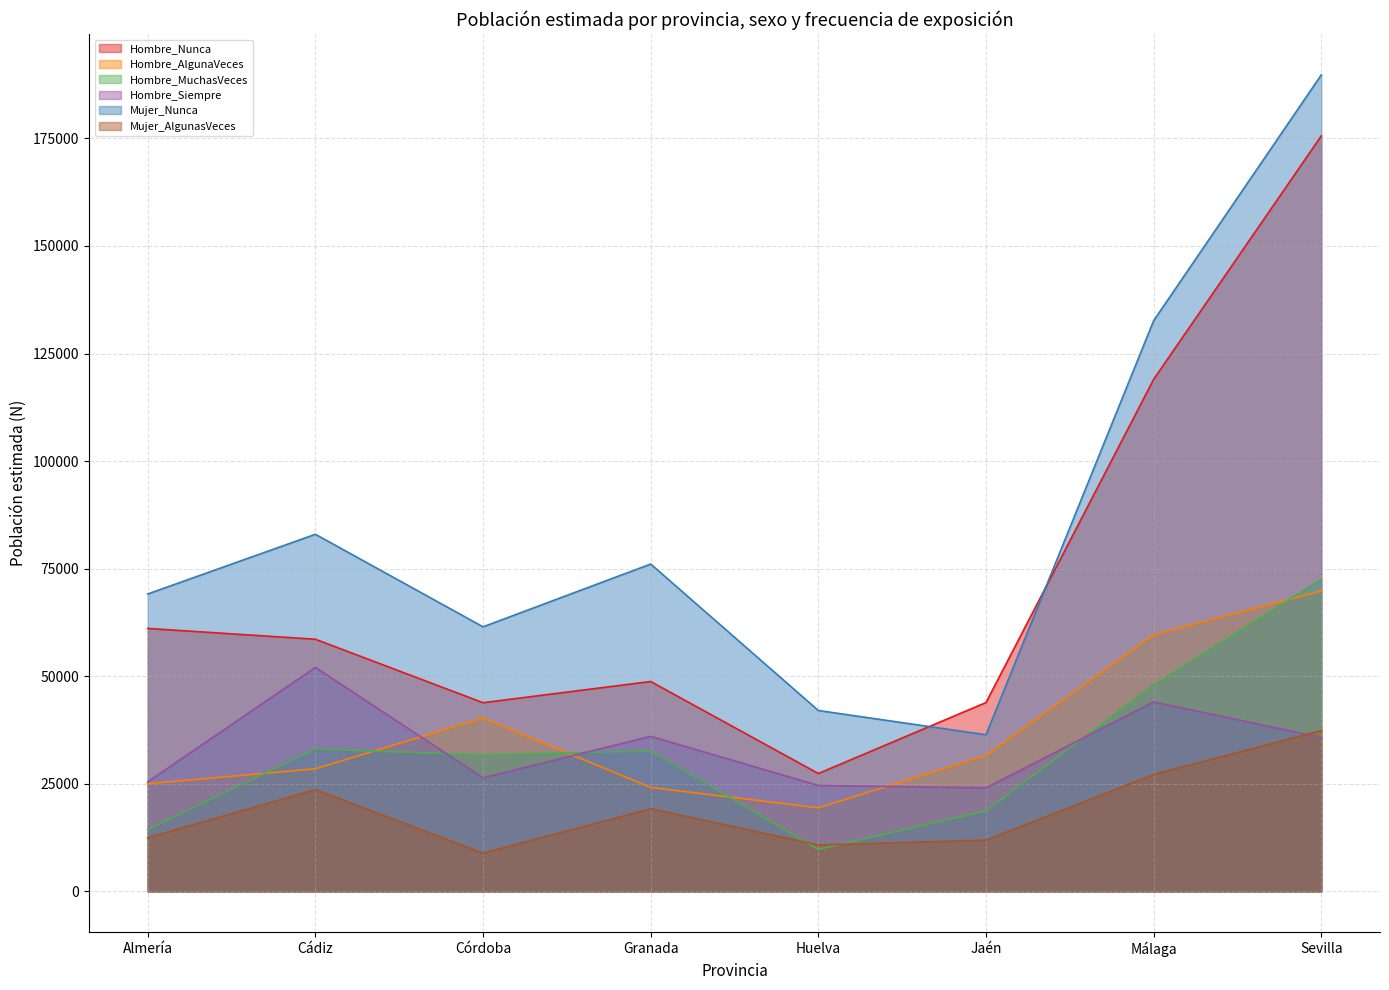

How many distinct data groups are displayed?

6